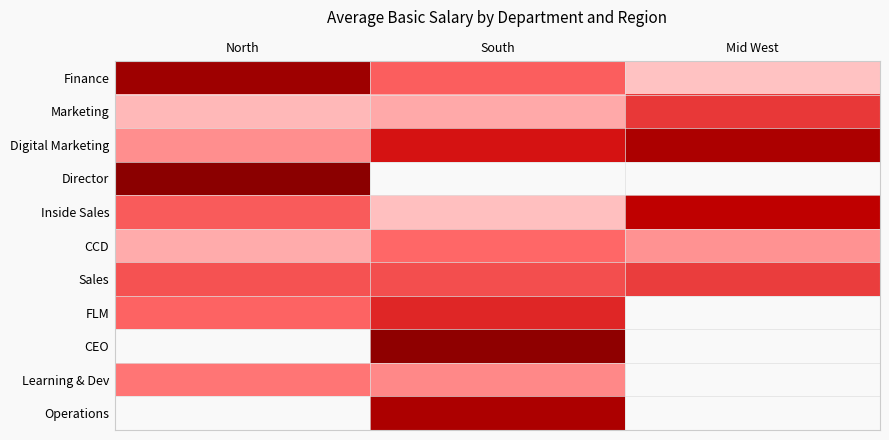

Which series changed the most between North and Mid West?

Finance